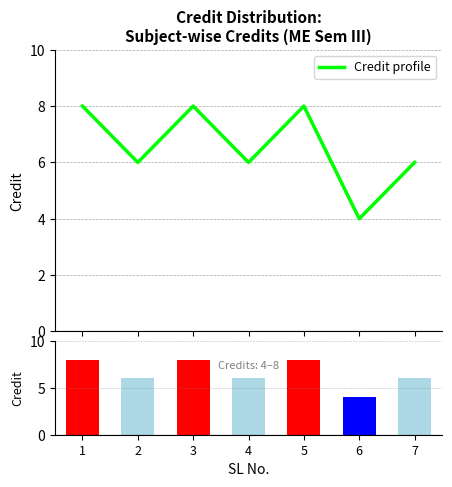

The value of Credit bars at 2 is 6. True or false?

True